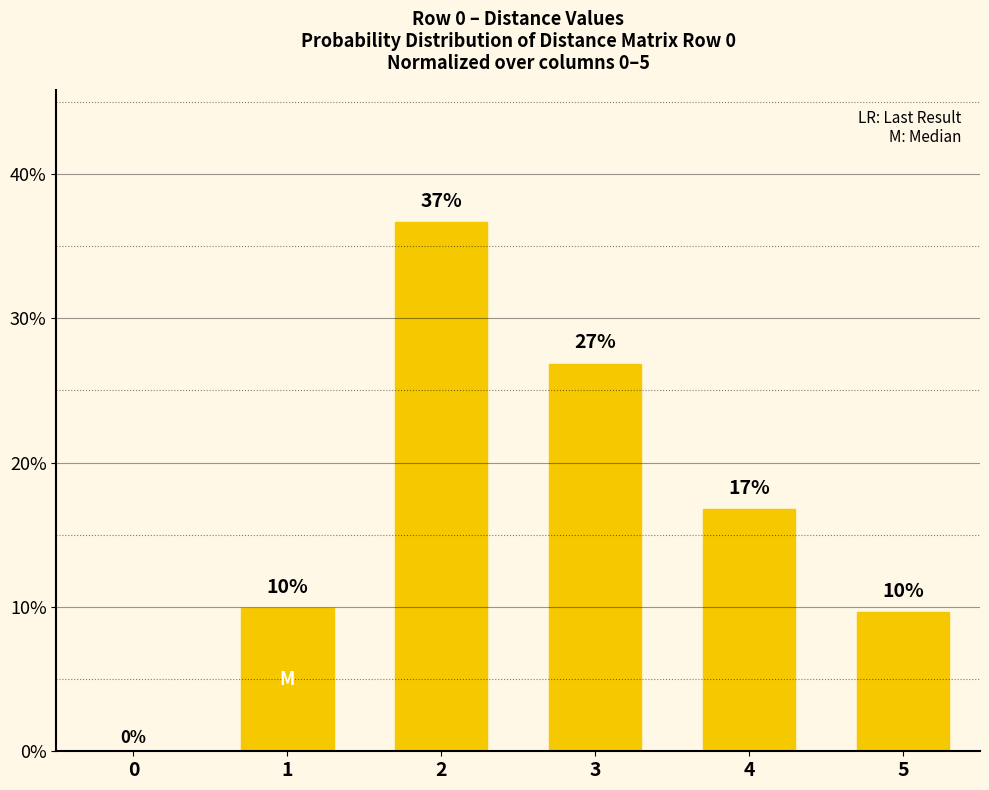

Reading right to left, list all the values displayed in this chart.

5=9.6	4=16.8	3=26.9	2=36.7	1=9.9	0=0.0